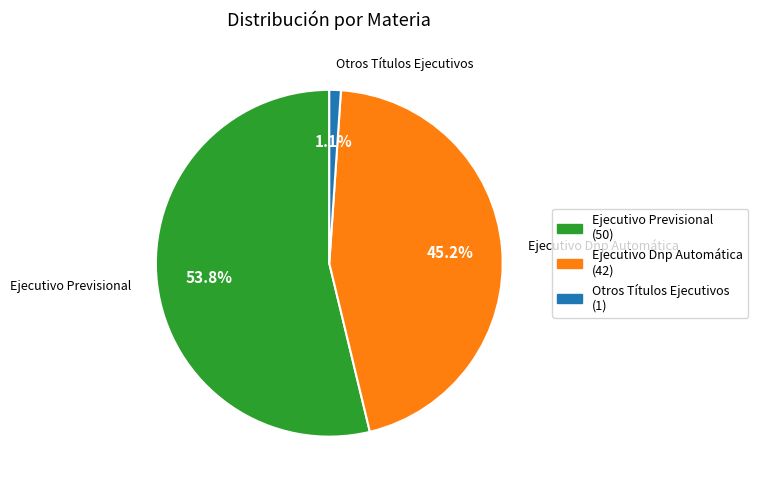

Which has a higher value, Otros Títulos Ejecutivos or Ejecutivo Dnp Automática?

Ejecutivo Dnp Automática